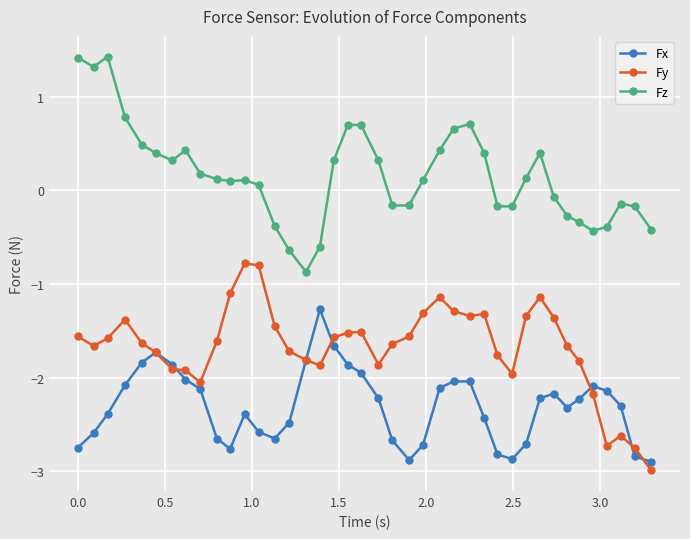

Which series has the largest total across all categories?

Fz